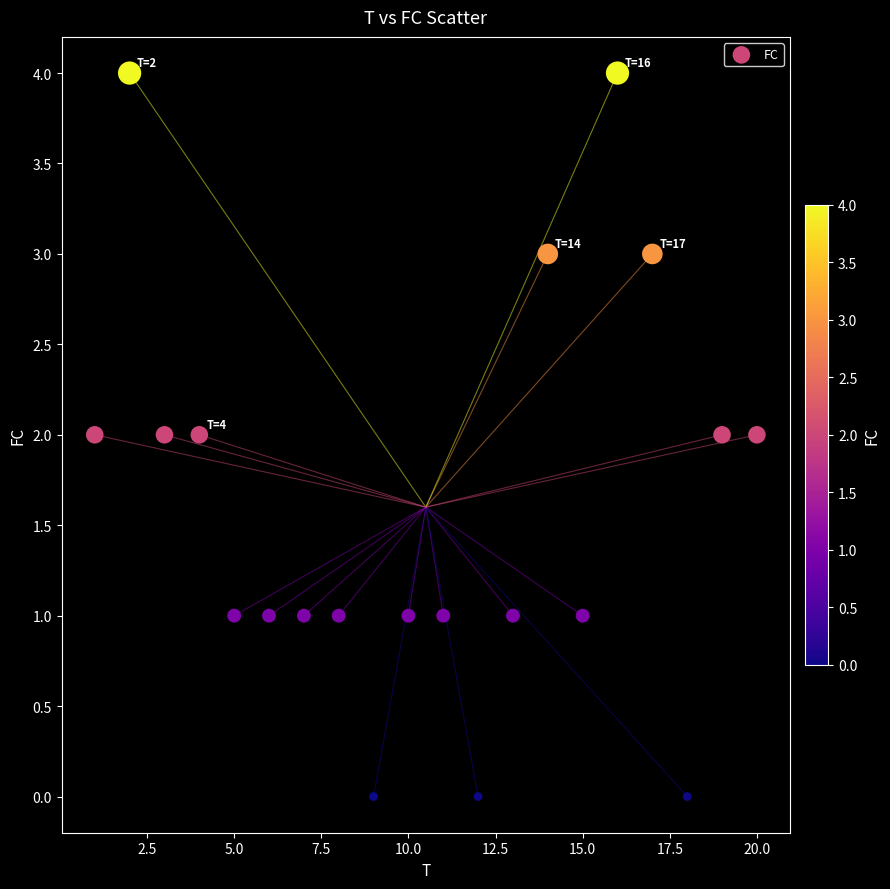

How many data points are displayed?

20